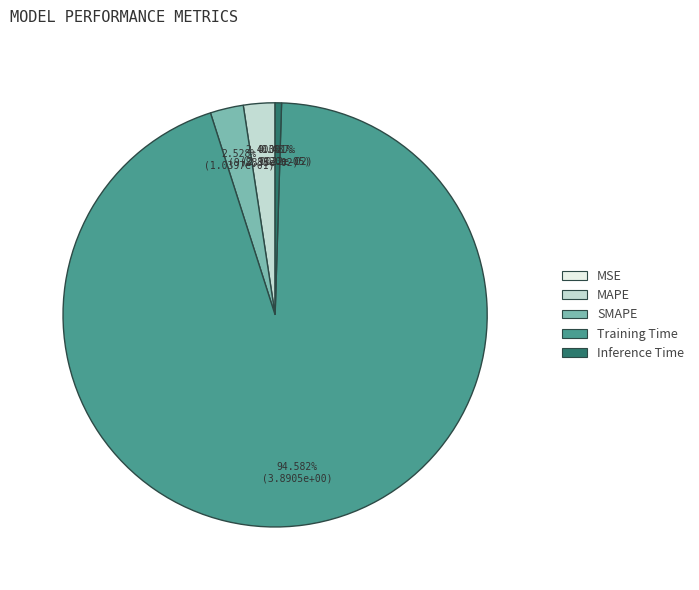

Which category has the biggest portion of the pie?

Training Time